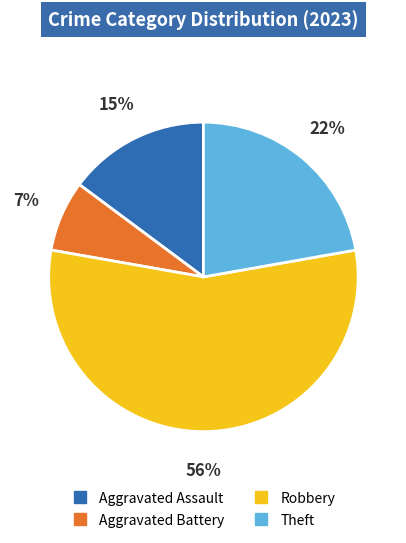

Is there any slice that represents more than half of the pie?

Yes